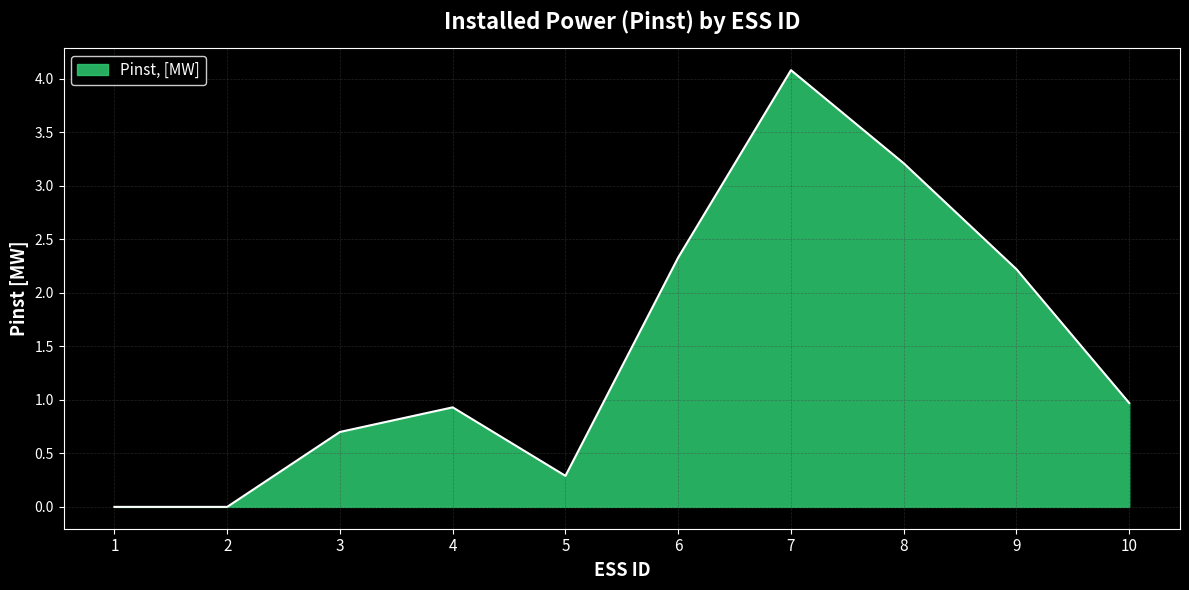

The chart shows a value of -2.6 at 1. True or false?

False